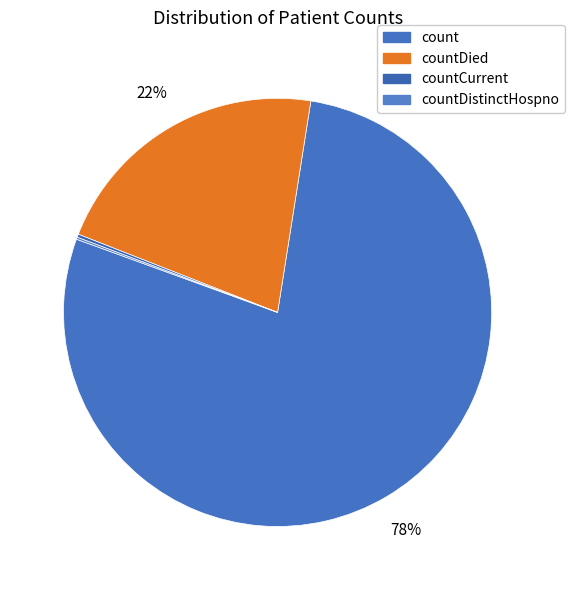

What is the change in value from countDied to countDistinctHospno?

-5319